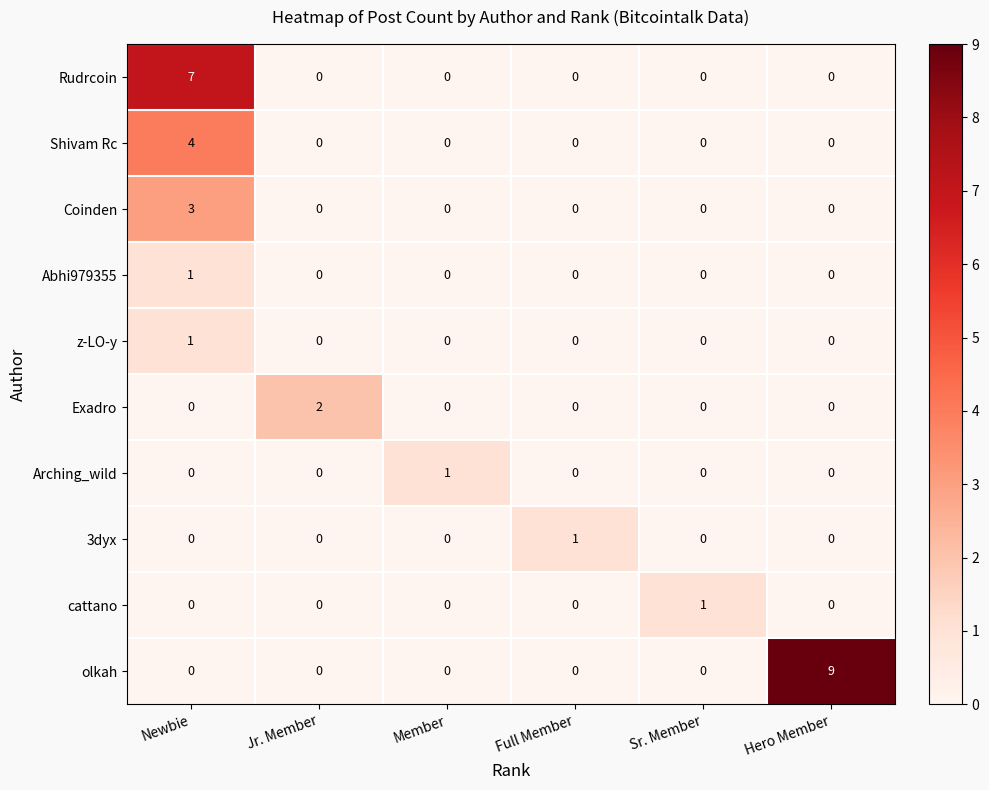

Count the Arching_wild values in the range 0 to 1.

6